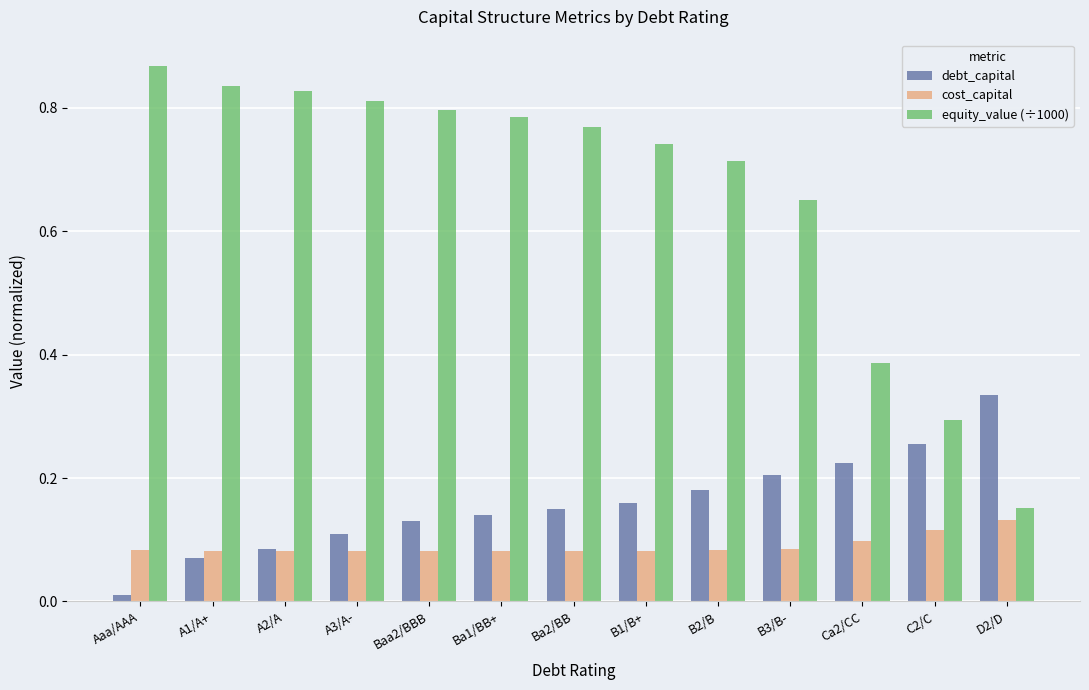

What are all the series names shown in the legend?

debt_capital, cost_capital, equity_value (÷1000)